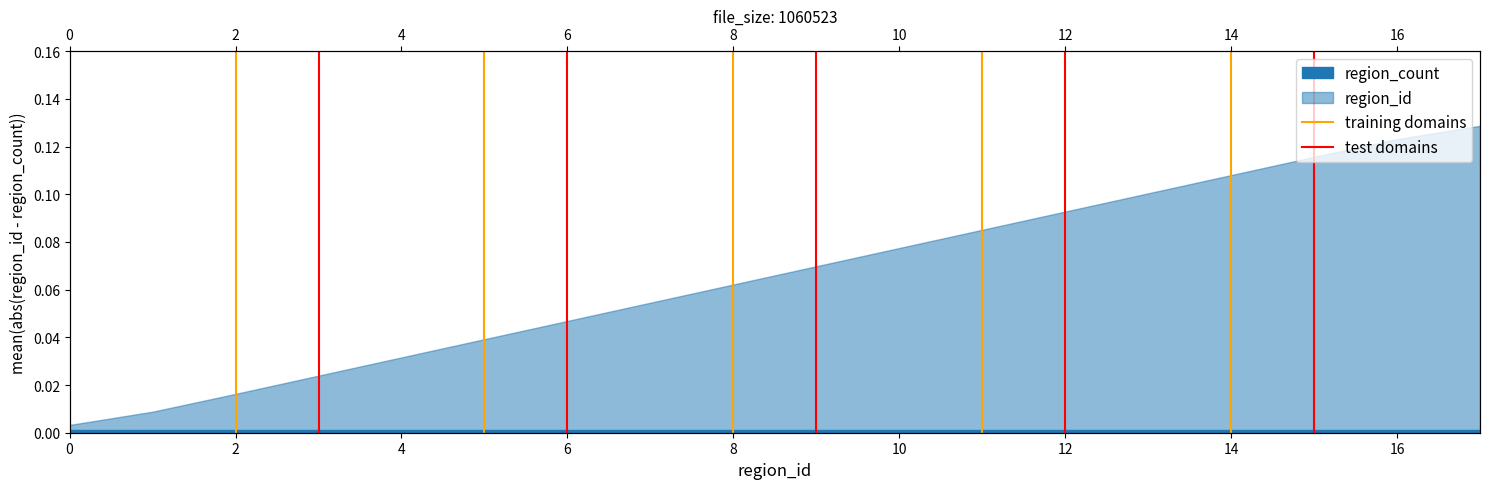

At which label does training domains reach its peak?

2